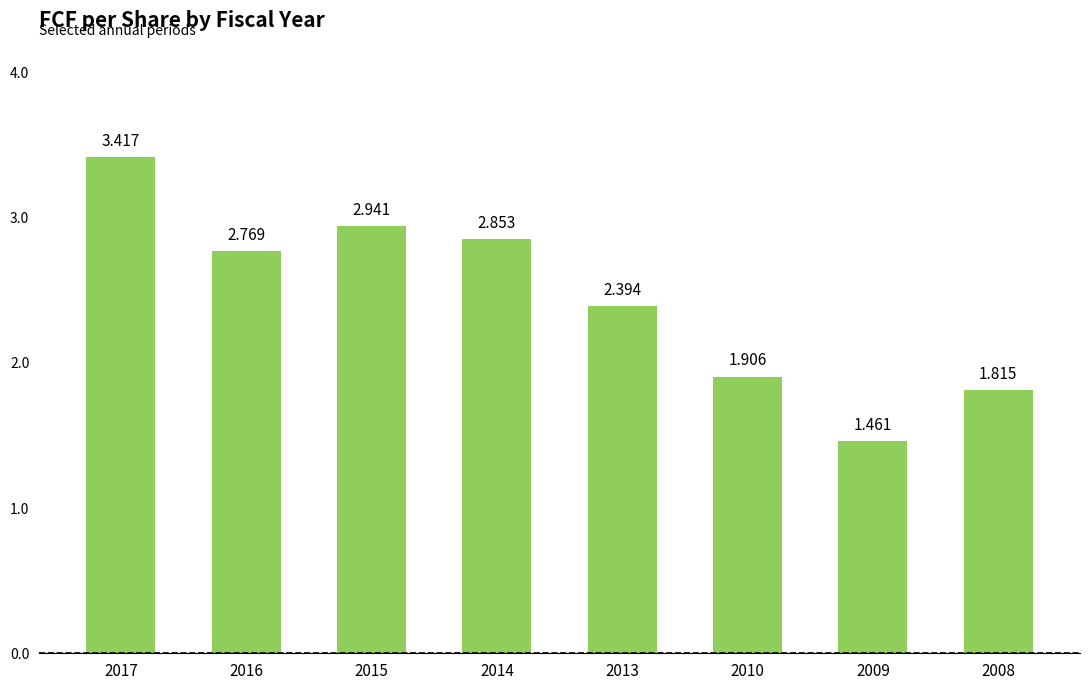

Reading left to right, what are all the values shown in this chart?

3.4	2.8	2.9	2.9	2.4	1.9	1.5	1.8